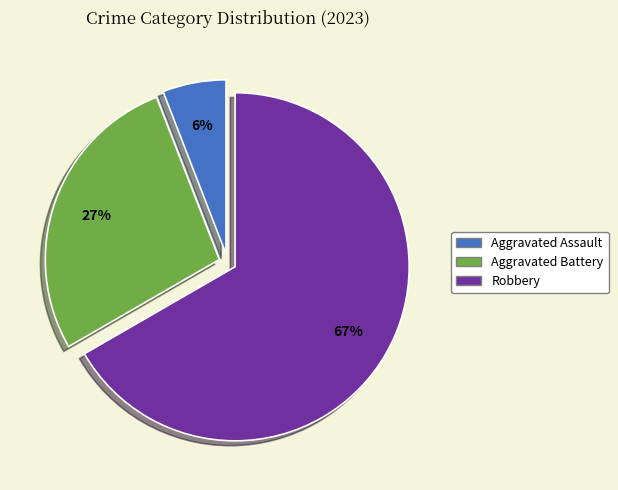

Is there any slice that represents more than half of the pie?

Yes